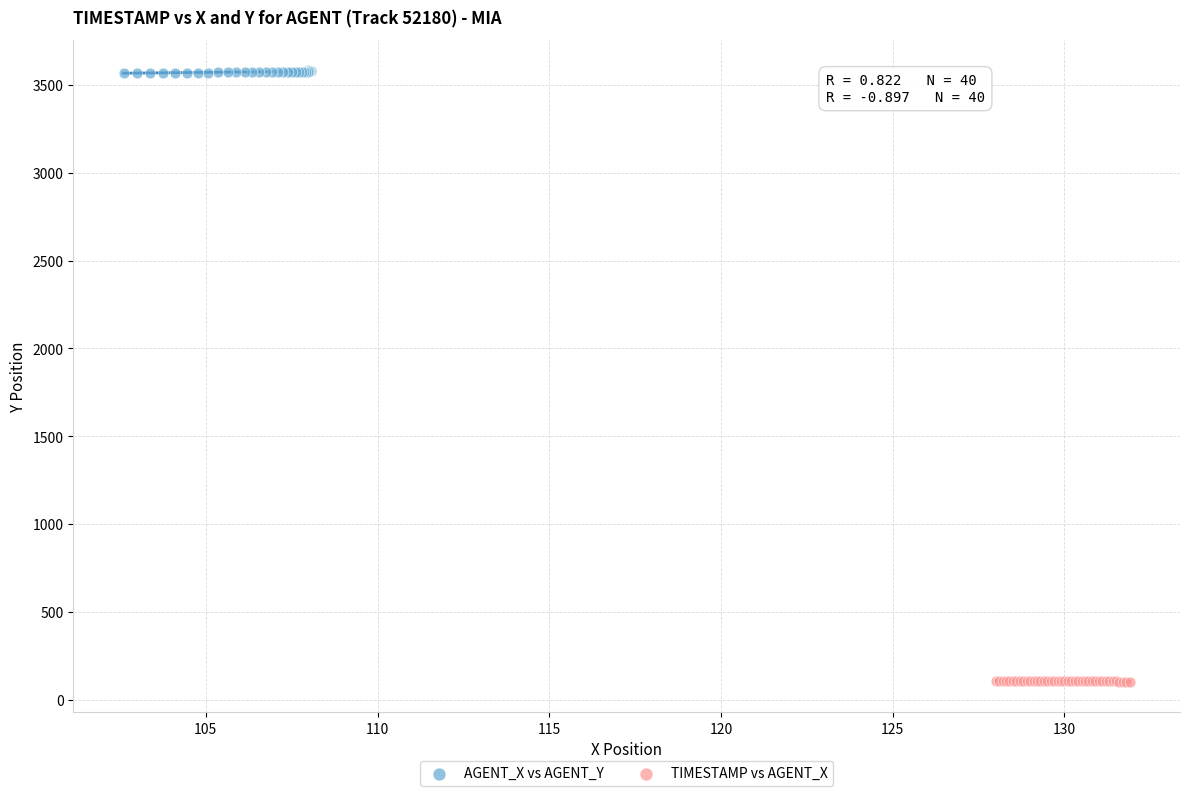

Which series has the widest spread of Y values?

AGENT_X vs AGENT_Y